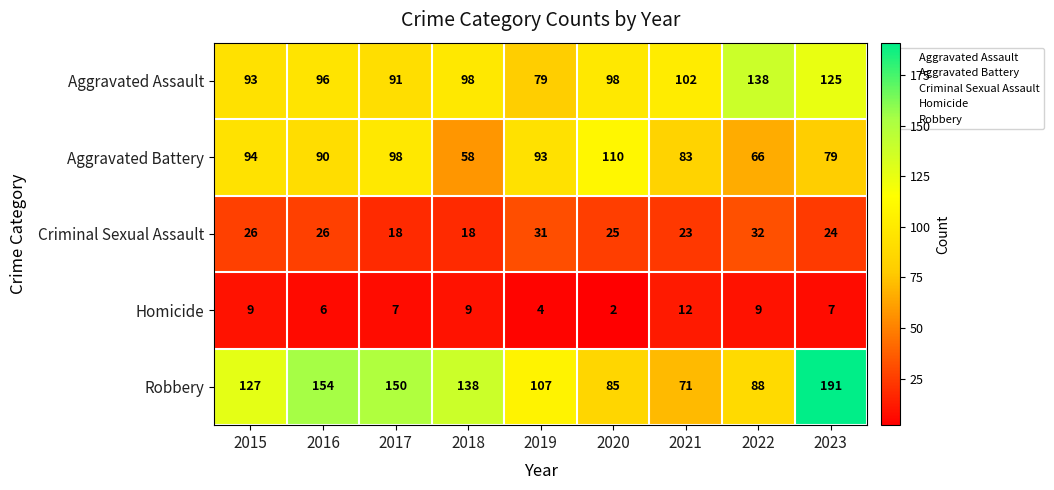

What is the spread (max minus min) of values at 2018?

129